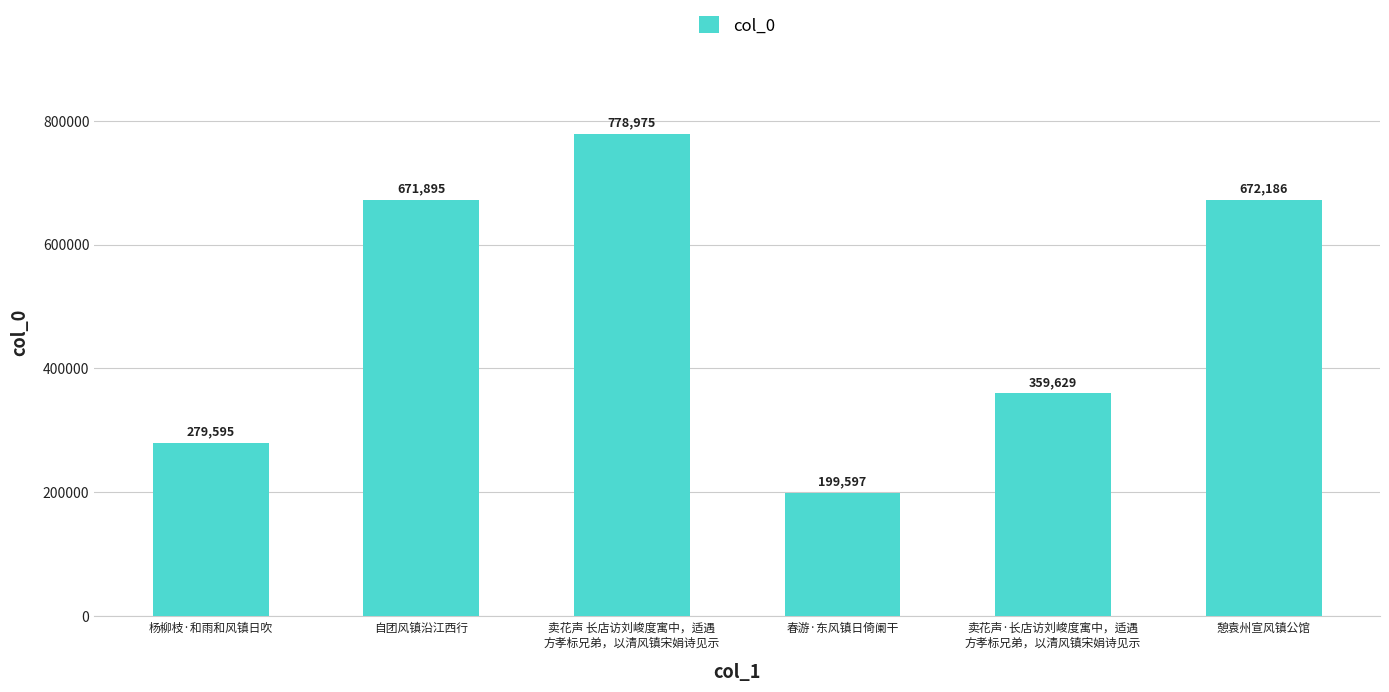

What value does the data have at 春游·东风镇日倚阑干?

199597